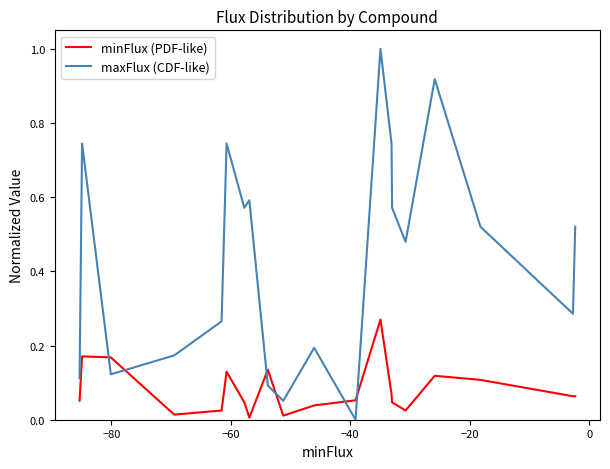

True or false: maxFlux (CDF-like) and minFlux (PDF-like) cross at least once.

True